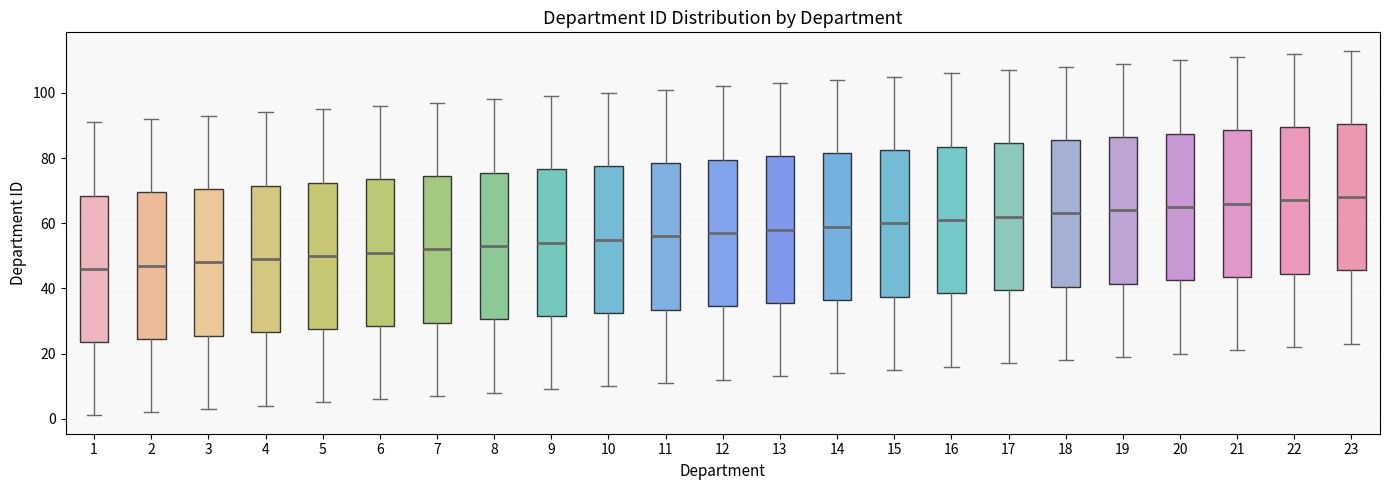

Reading left to right, transcribe this box plot: for each box, give where its median line is, the range the box spans, and where its two whiskers end, as read against the y-axis. The values are not printed on the chart, so give them approximately, as read against the axis.

1: median 46, box 24 to 68, whiskers 2 to 92
2: median 48, box 24 to 70, whiskers 2 to 92
3: median 48, box 26 to 70, whiskers 4 to 94
4: median 50, box 26 to 72, whiskers 4 to 94
5: median 50, box 28 to 72, whiskers 6 to 96
6: median 52, box 28 to 74, whiskers 6 to 96
7: median 52, box 30 to 74, whiskers 8 to 98
8: median 54, box 30 to 76, whiskers 8 to 98
9: median 54, box 32 to 76, whiskers 10 to 100
10: median 56, box 32 to 78, whiskers 10 to 100
11: median 56, box 34 to 78, whiskers 12 to 102
12: median 58, box 34 to 80, whiskers 12 to 102
13: median 58, box 36 to 80, whiskers 14 to 104
14: median 60, box 36 to 82, whiskers 14 to 104
15: median 60, box 38 to 82, whiskers 16 to 106
16: median 62, box 38 to 84, whiskers 16 to 106
17: median 62, box 40 to 84, whiskers 18 to 108
18: median 64, box 40 to 86, whiskers 18 to 108
19: median 64, box 42 to 86, whiskers 20 to 110
20: median 66, box 42 to 88, whiskers 20 to 110
21: median 66, box 44 to 88, whiskers 22 to 112
22: median 68, box 44 to 90, whiskers 22 to 112
23: median 68, box 46 to 90, whiskers 24 to 114